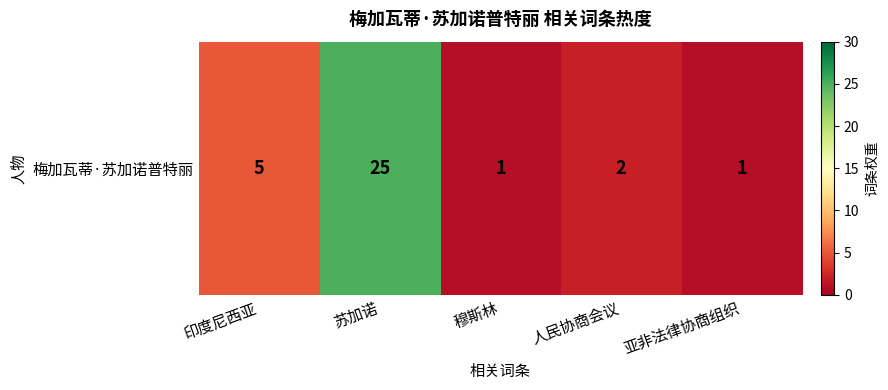

What is the change in value from 印度尼西亚 to 穆斯林?

-4